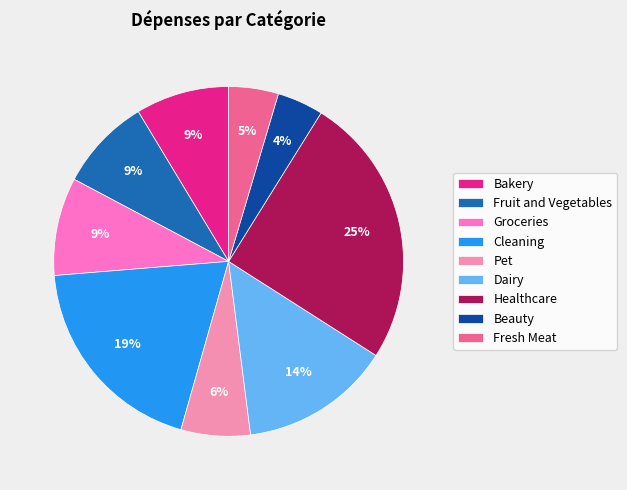

Does Groceries account for over 50% of the chart?

No